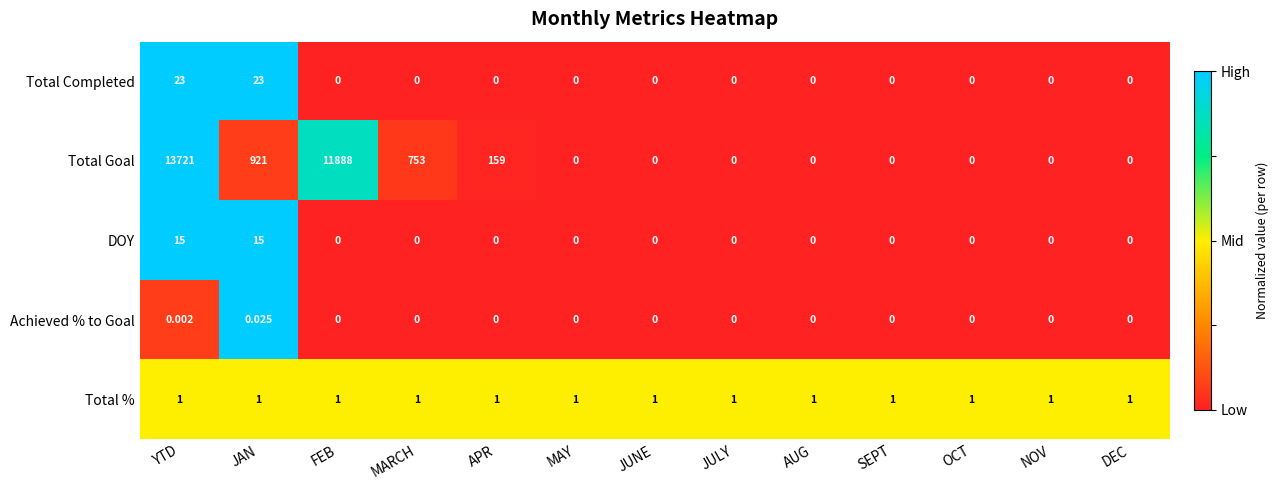

What is the maximum value shown in the chart?

13721.0